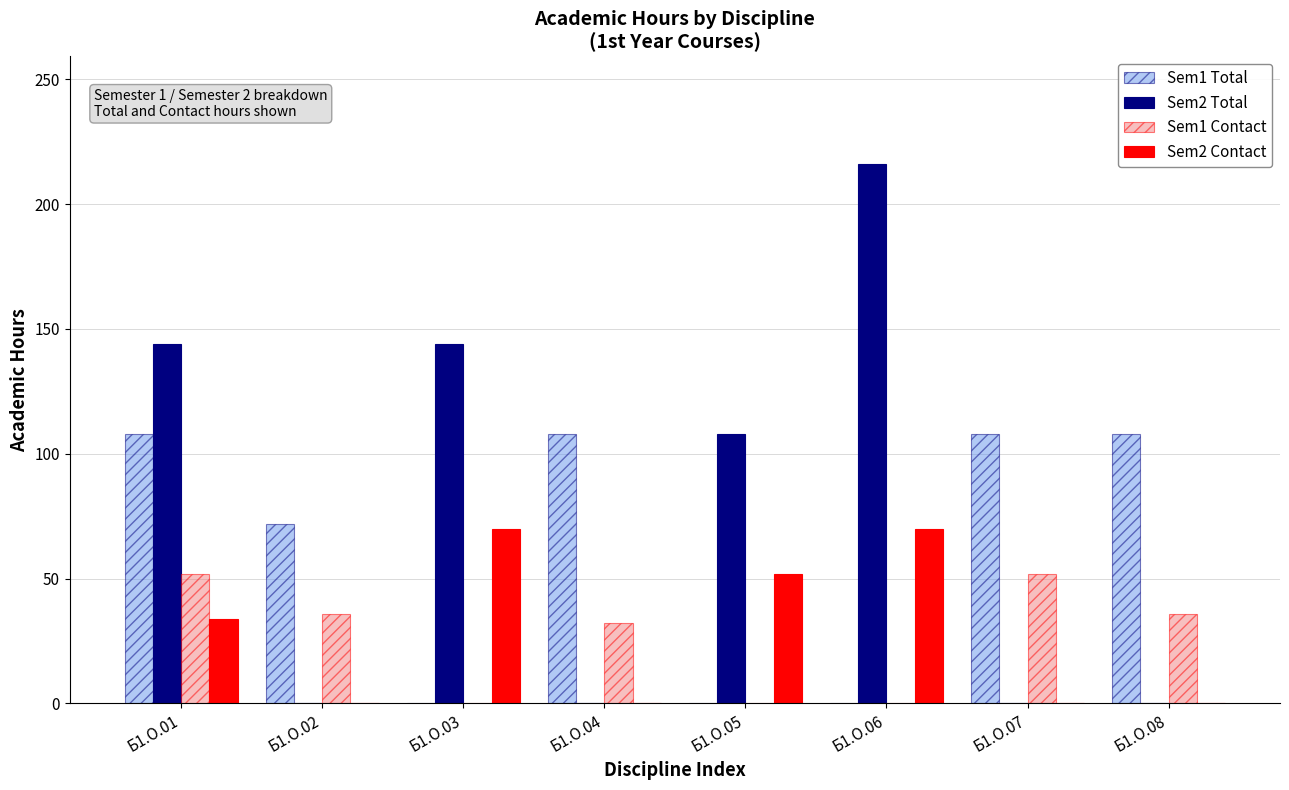

Is the value of Sem2 Contact at Б1.О.05 greater than the value of Sem2 Total at Б1.О.03?

No